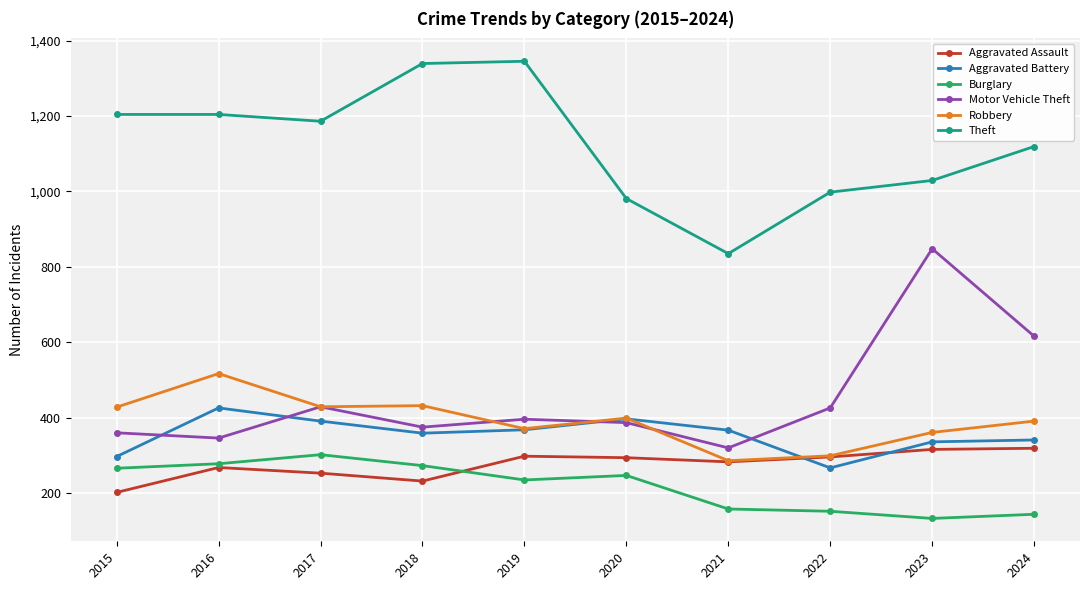

How many interior local valleys does the Aggravated Battery series have?

2